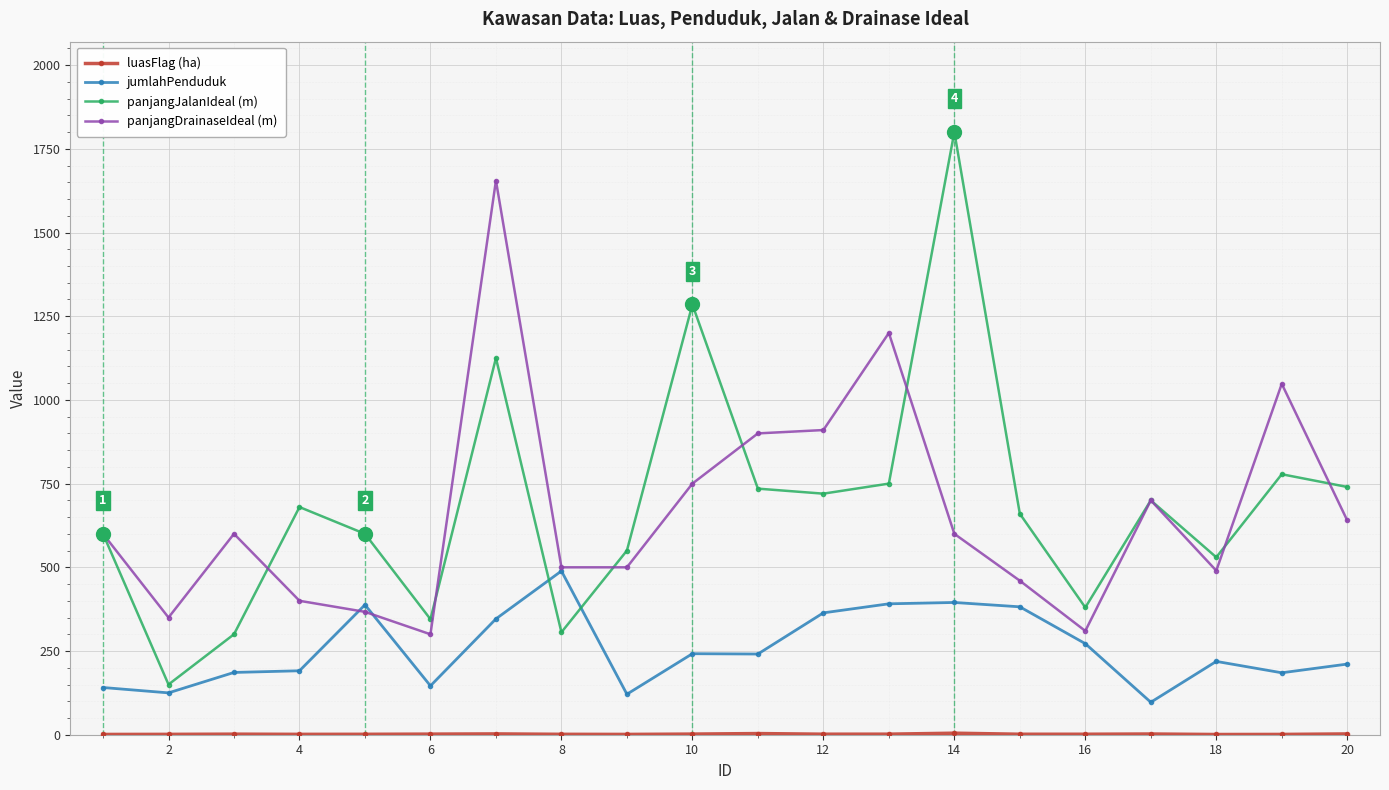

What is the lowest value of the jumlahPenduduk series?

97.0